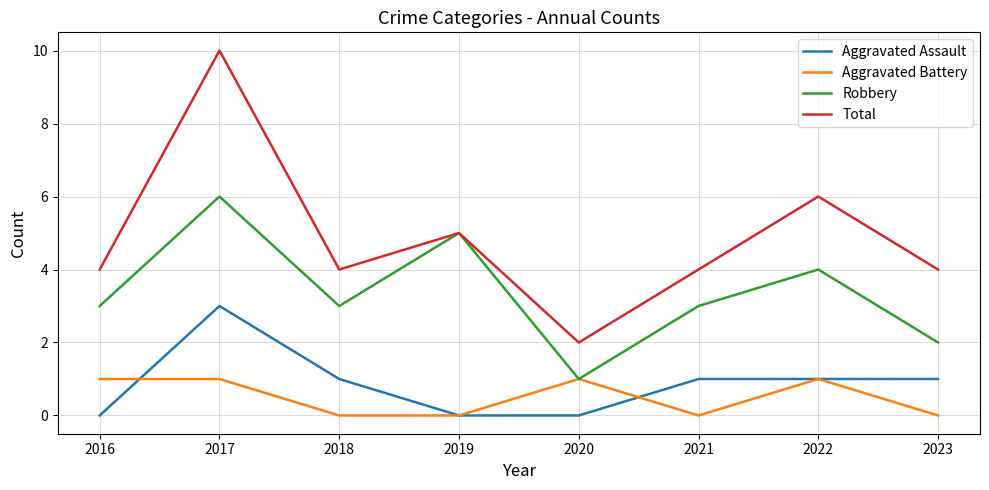

How many Robbery values are between 3 and 5?

5